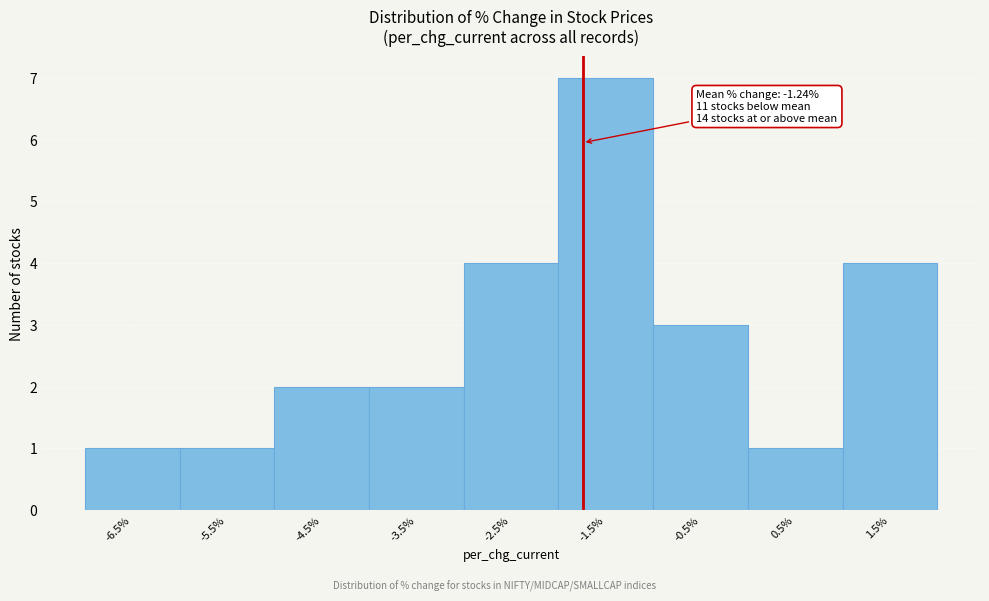

Reading left to right, extract all data points from this chart.

-6.5%=1	-5.5%=1	-4.5%=2	-3.5%=2	-2.5%=4	-1.5%=7	-0.5%=3	0.5%=1	1.5%=4